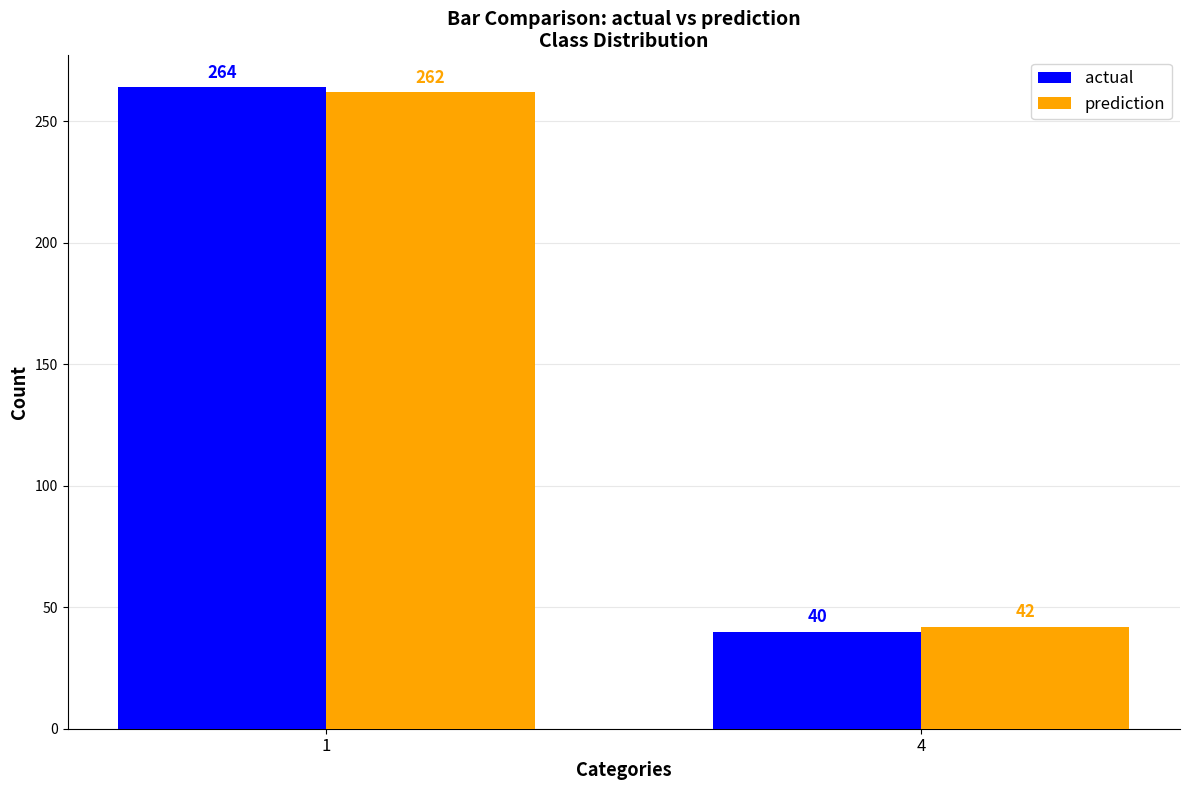

What is the difference between the actual values at 4 and 1?

224